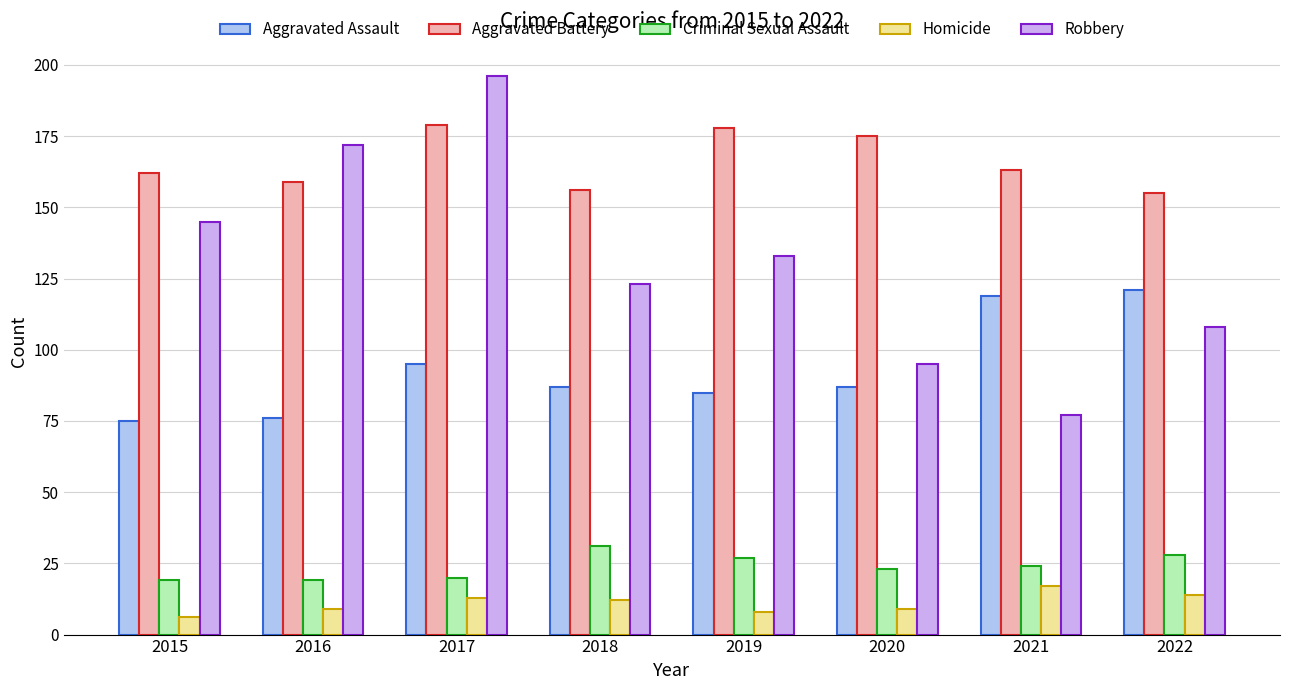

At how many categories does at least one series exceed 11?

8